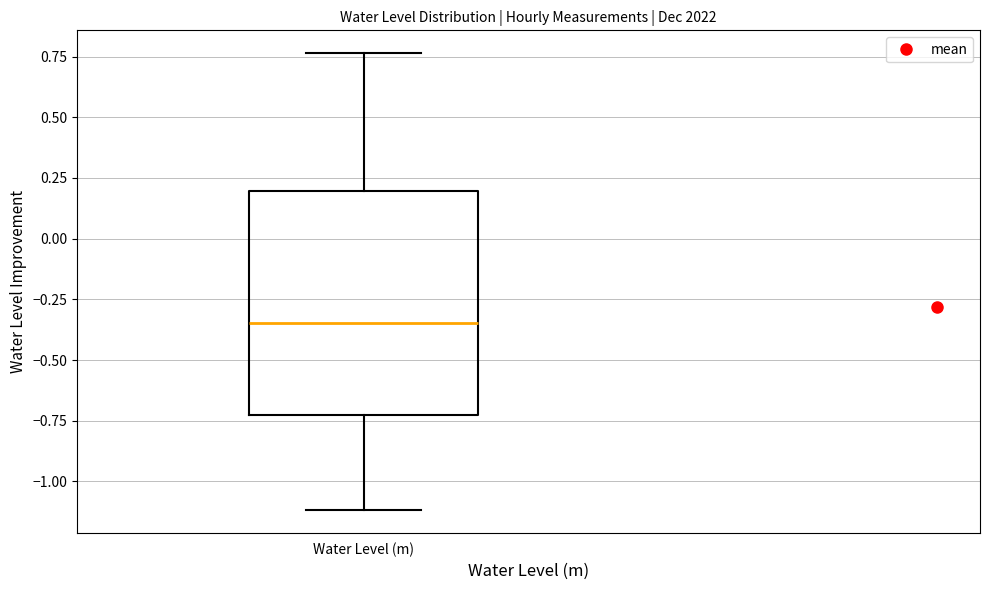

Transcribe this box plot: give where the median line is, the range the box spans, and where the two whiskers end, as read against the y-axis. The values are not printed on the chart, so give them approximately, as read against the axis.

median -0.35, box -0.75 to 0.20, whiskers -1.10 to 0.75